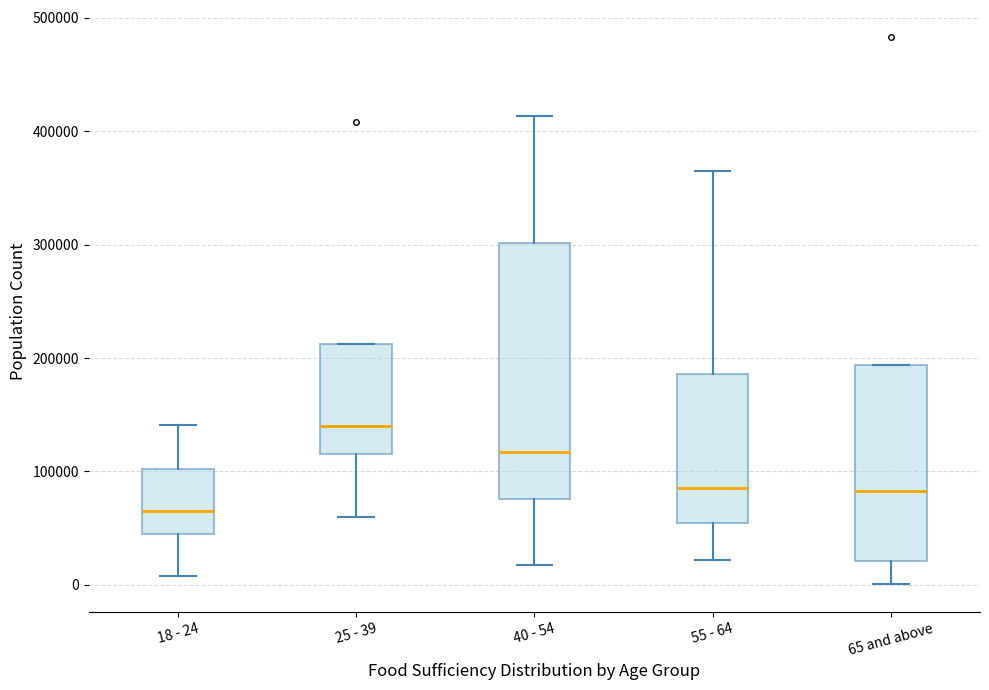

Where does the lower whisker of the box for 55 - 64 end on the y-axis? The values are not printed on the chart, so give them approximately, as read against the axis.

20000